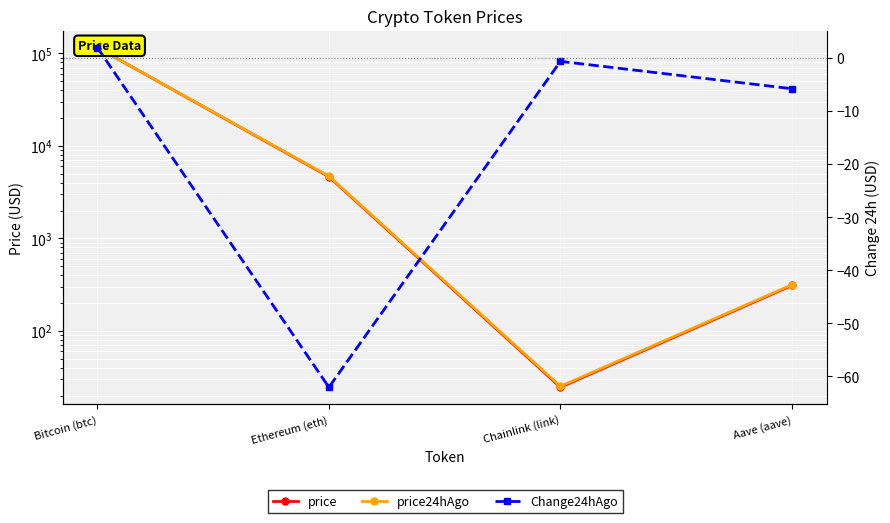

What is the total value across all series at Chainlink (link)?

49.1